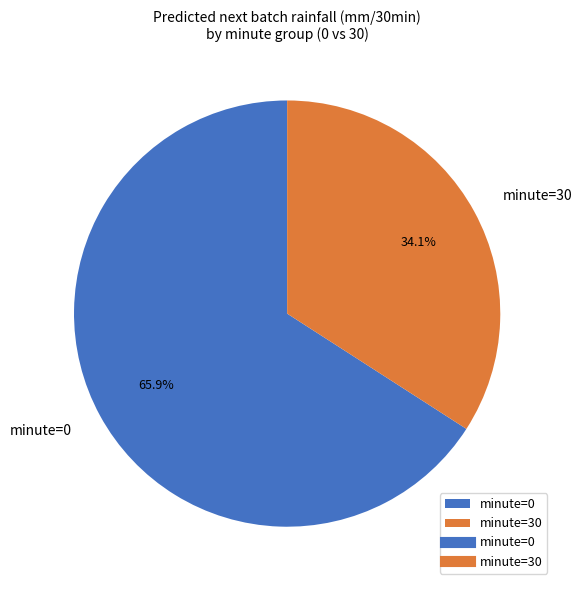

Rank the categories by value from highest to lowest.

minute=0, minute=30